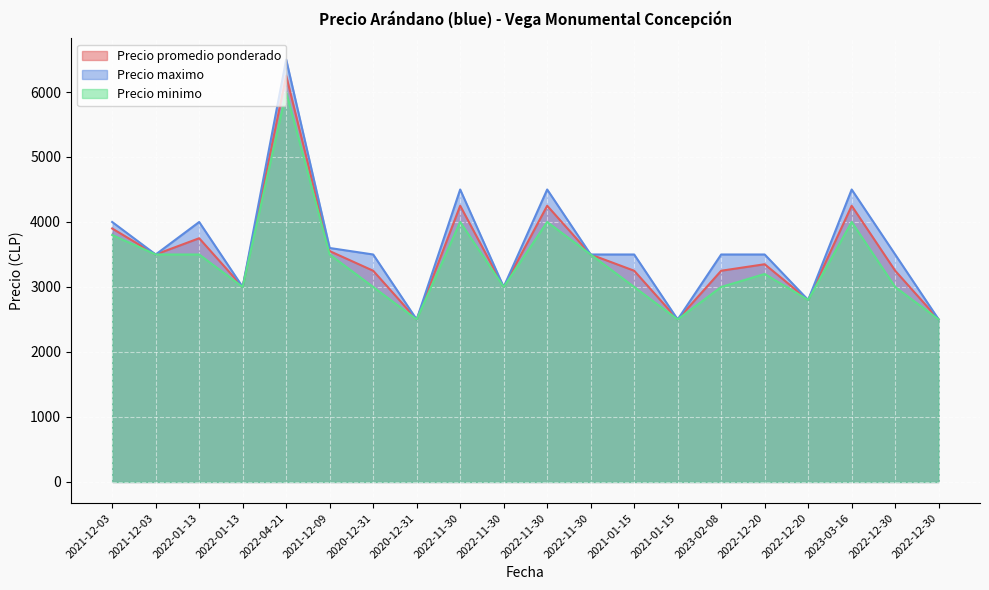

What is the smallest value displayed?

2500